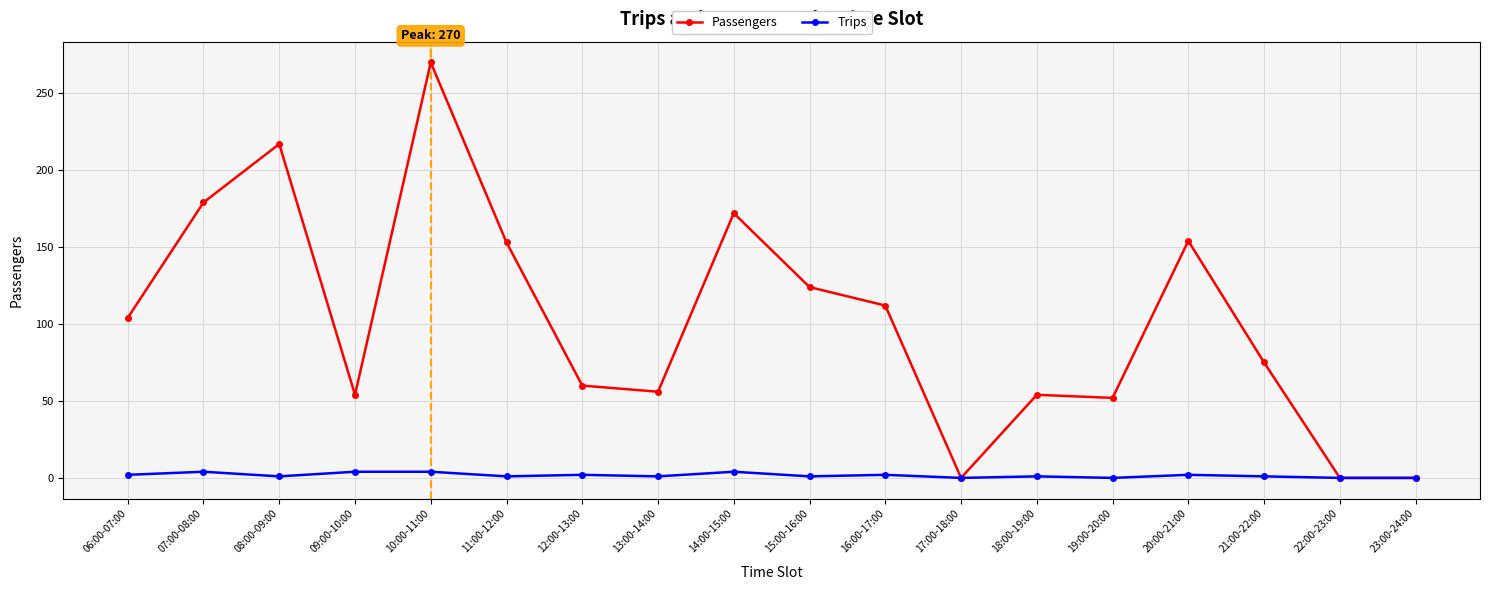

At which category does Passengers reach its first local peak?

08:00-09:00